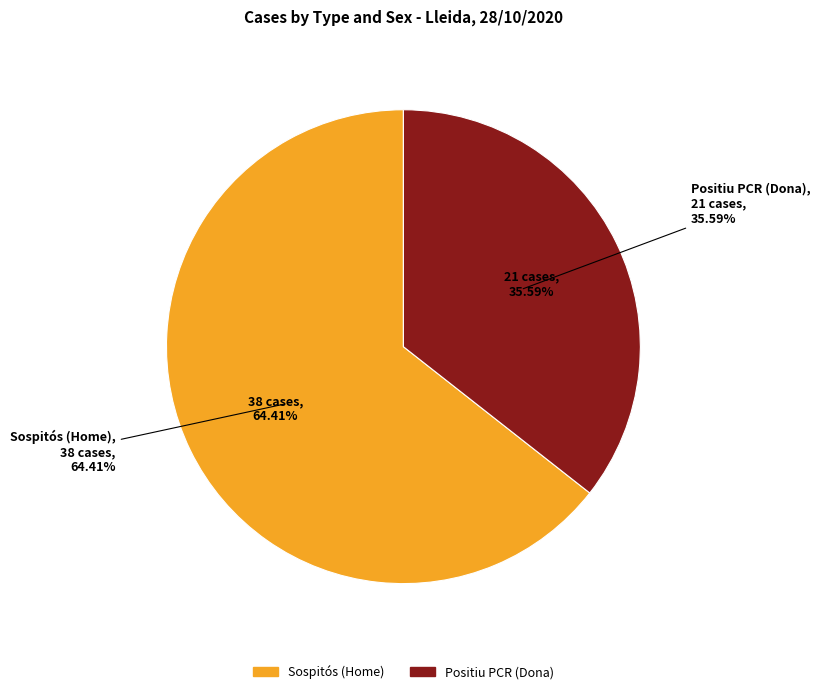

How many segments does this pie chart have?

2